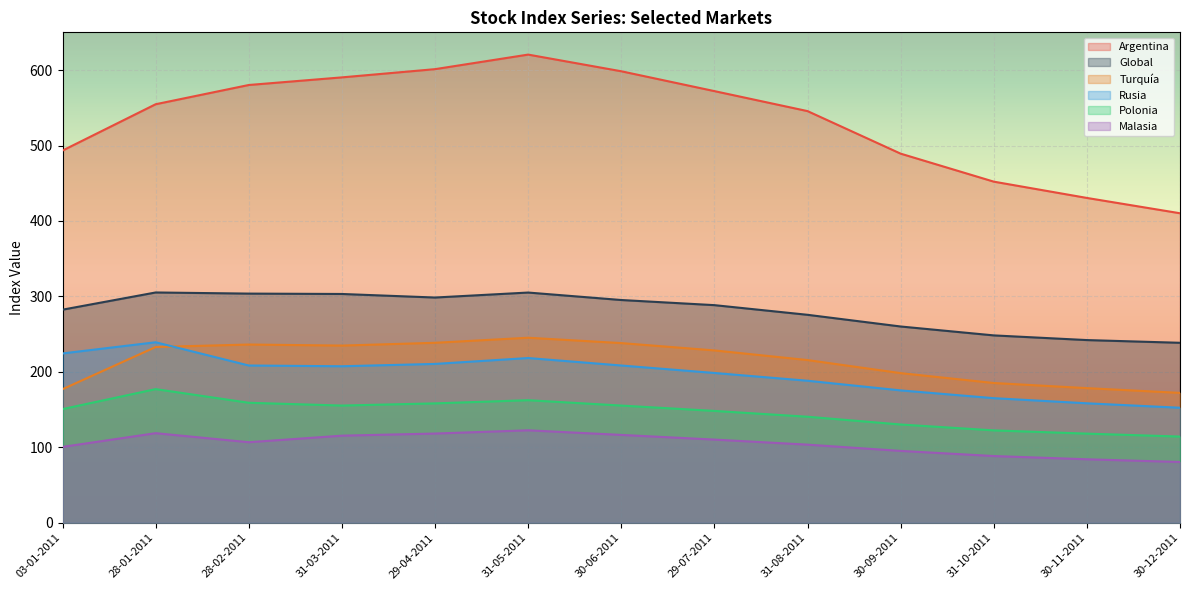

True or false: Global and Rusia intersect in this chart.

False